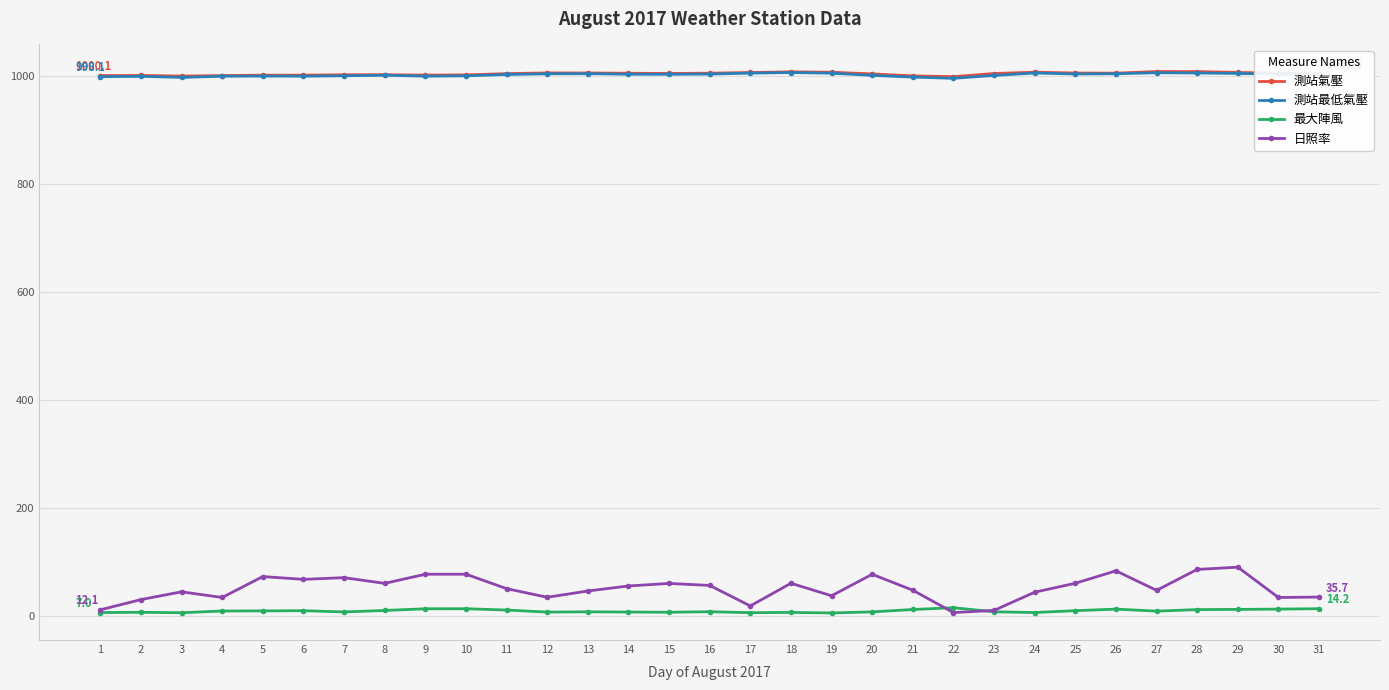

True or false: 測站氣壓 and 日照率 cross at least once.

False